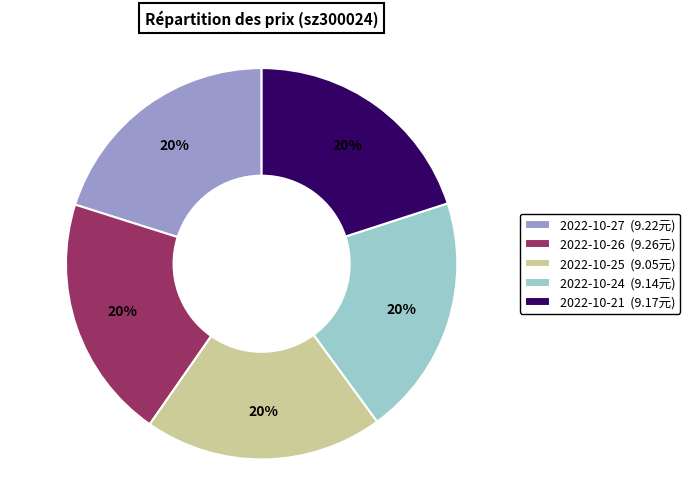

Count the number of slices in the pie.

5